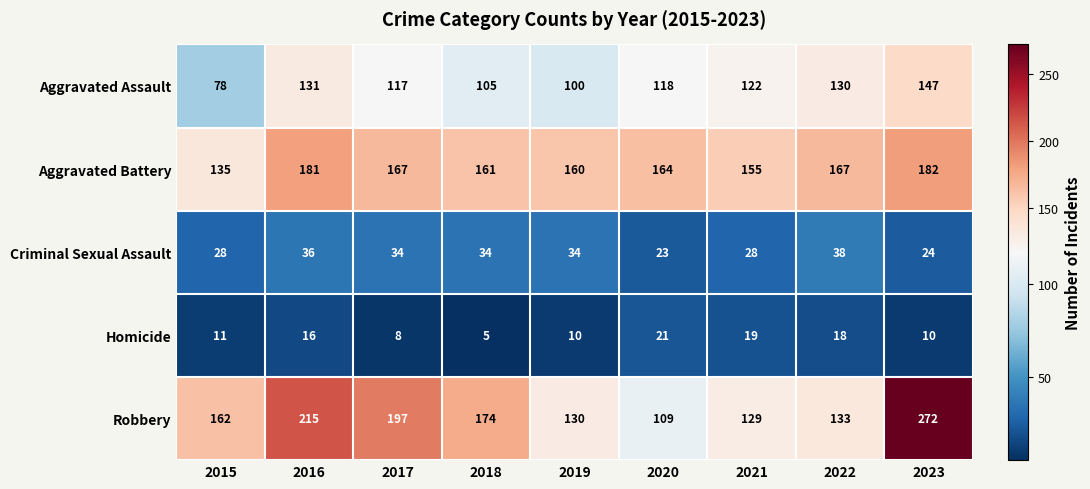

Is it true that Criminal Sexual Assault equals 34 at 2017?

True